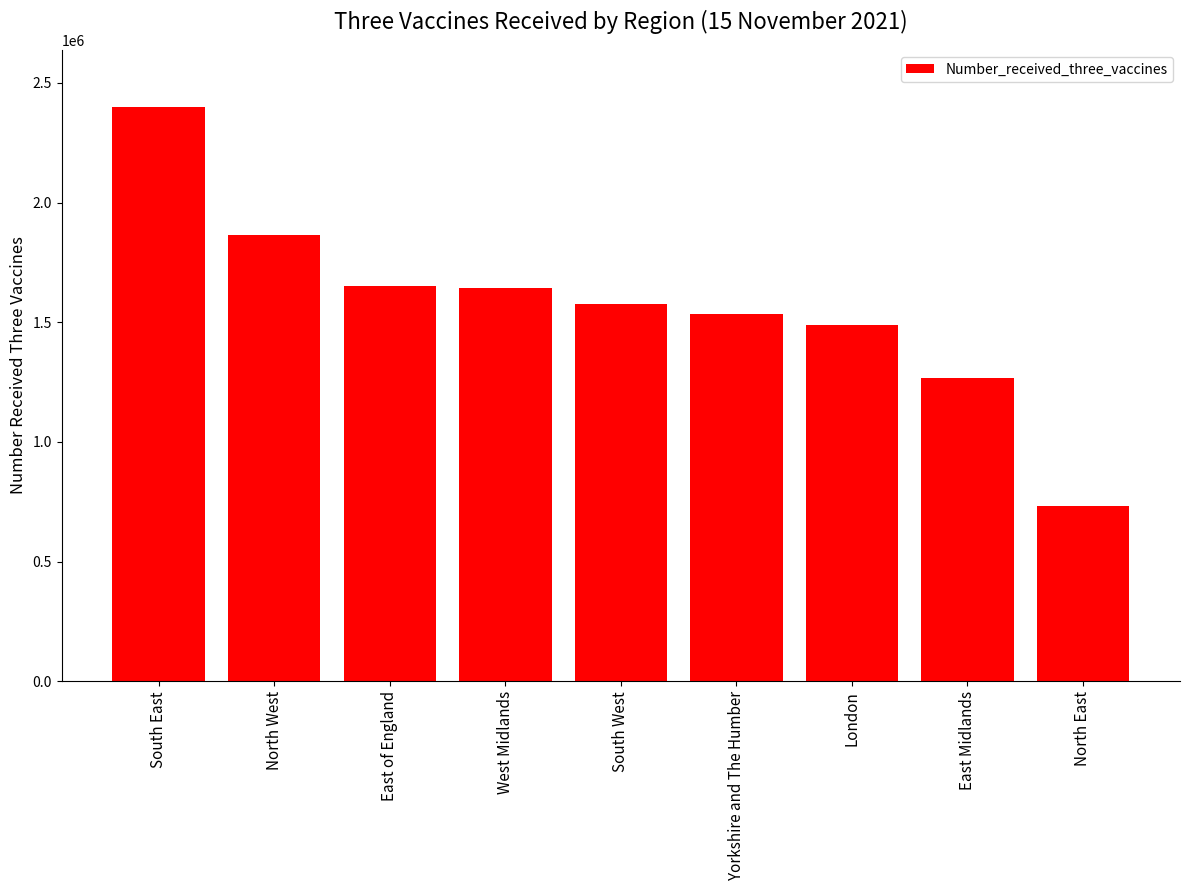

Where does the data first go above 1577440?

South East